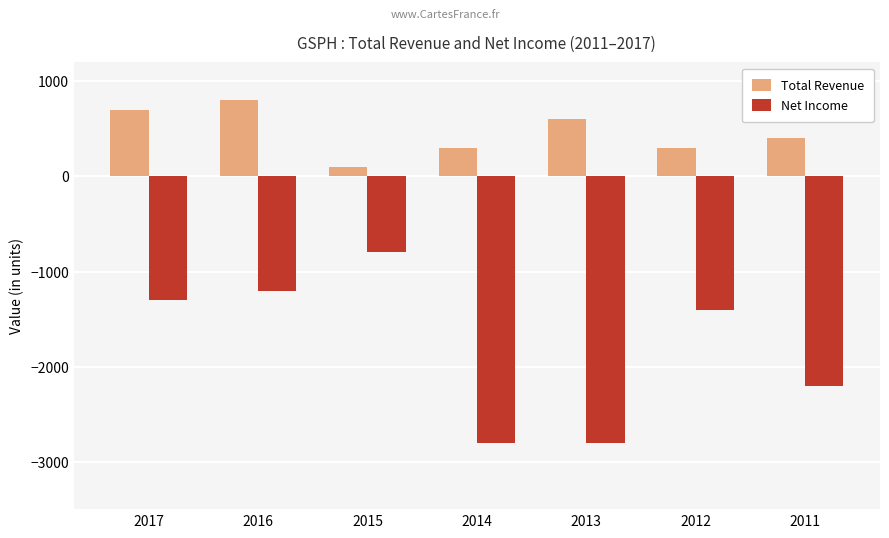

Is the value of Total Revenue at 2016 greater than the value of Net Income at 2016?

Yes